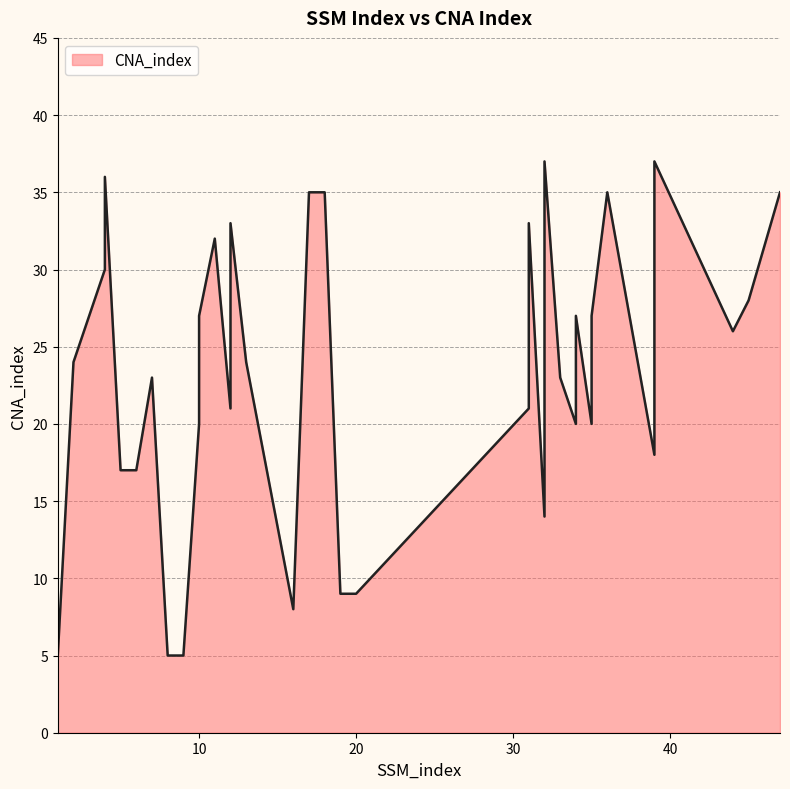

What is the difference between the maximum and minimum values?

32